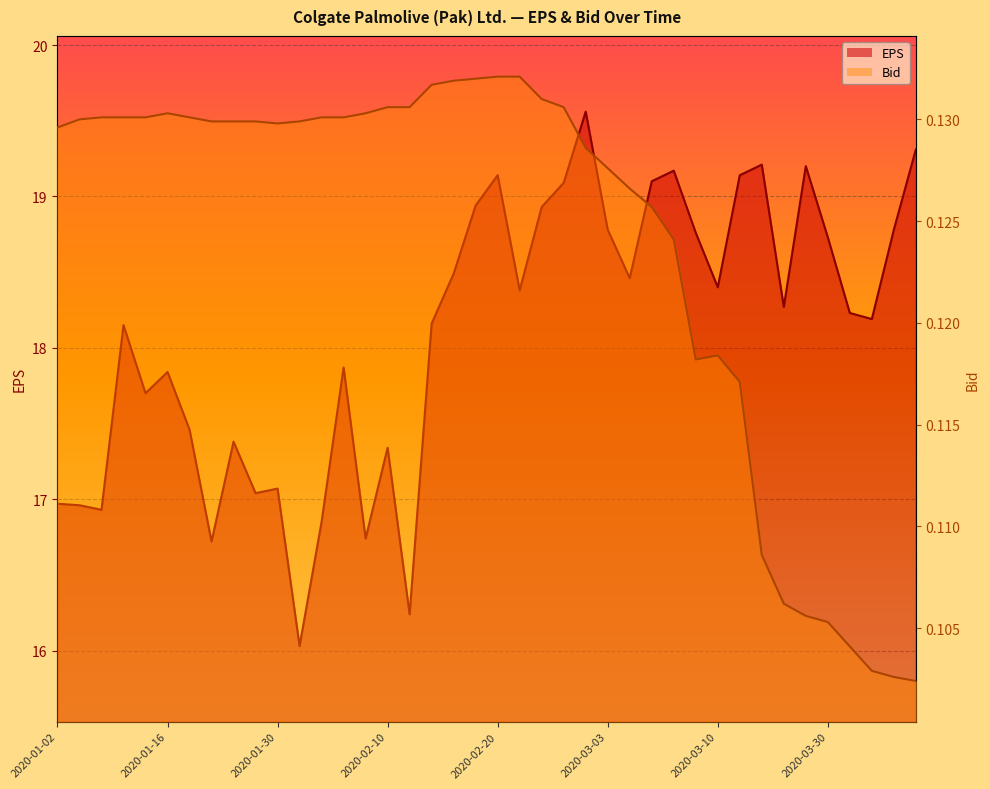

What is the average value of the EPS line series?

18.1